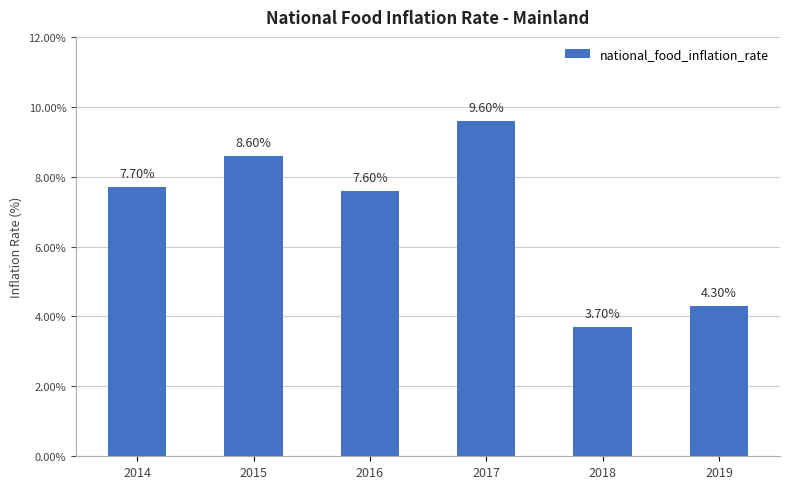

Where is the data nearest to the value 6?

2016